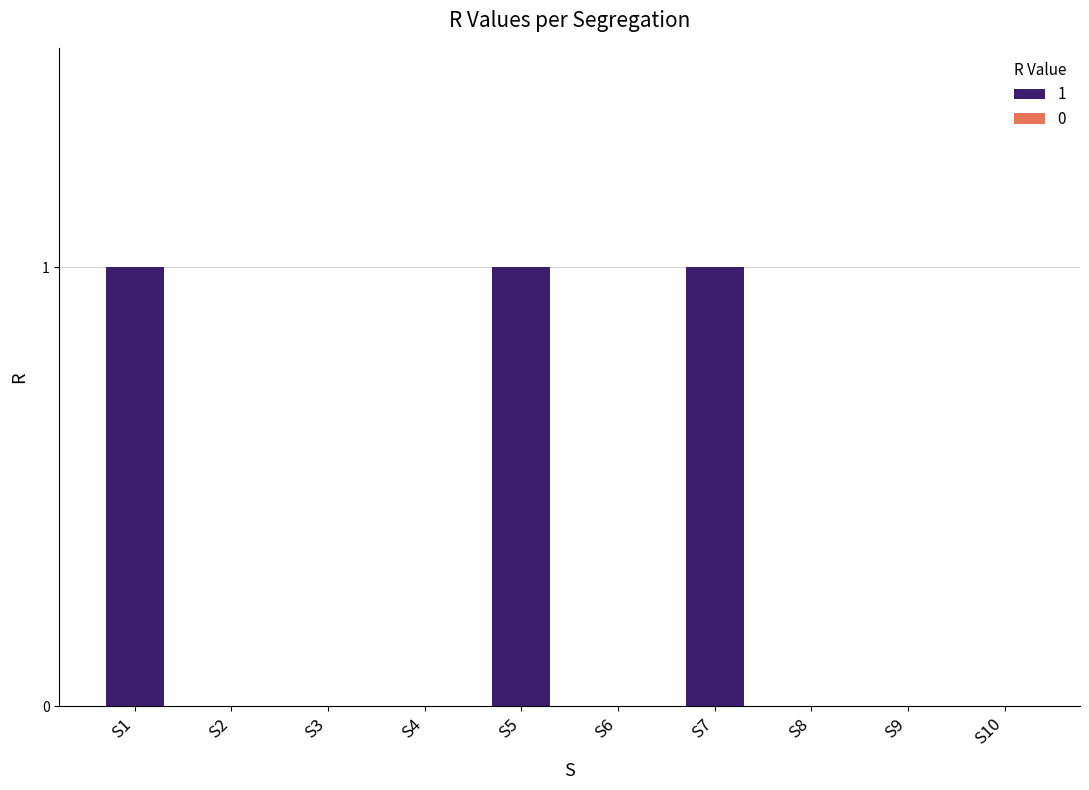

What is the sum of all values?

3